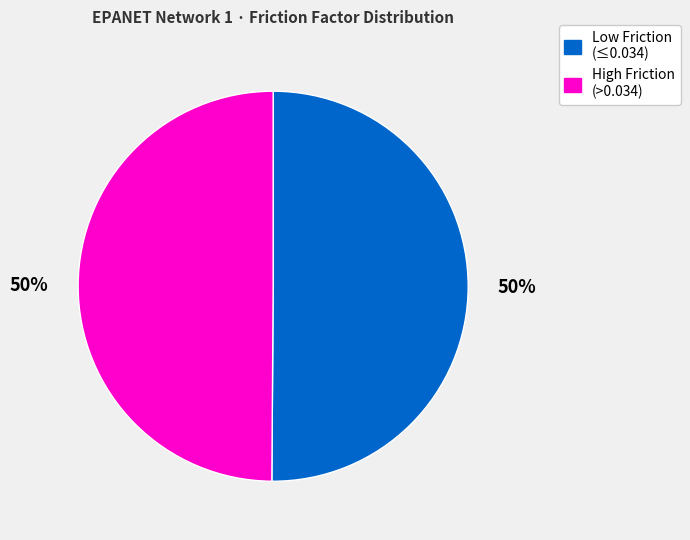

How many slices are in this pie chart?

2